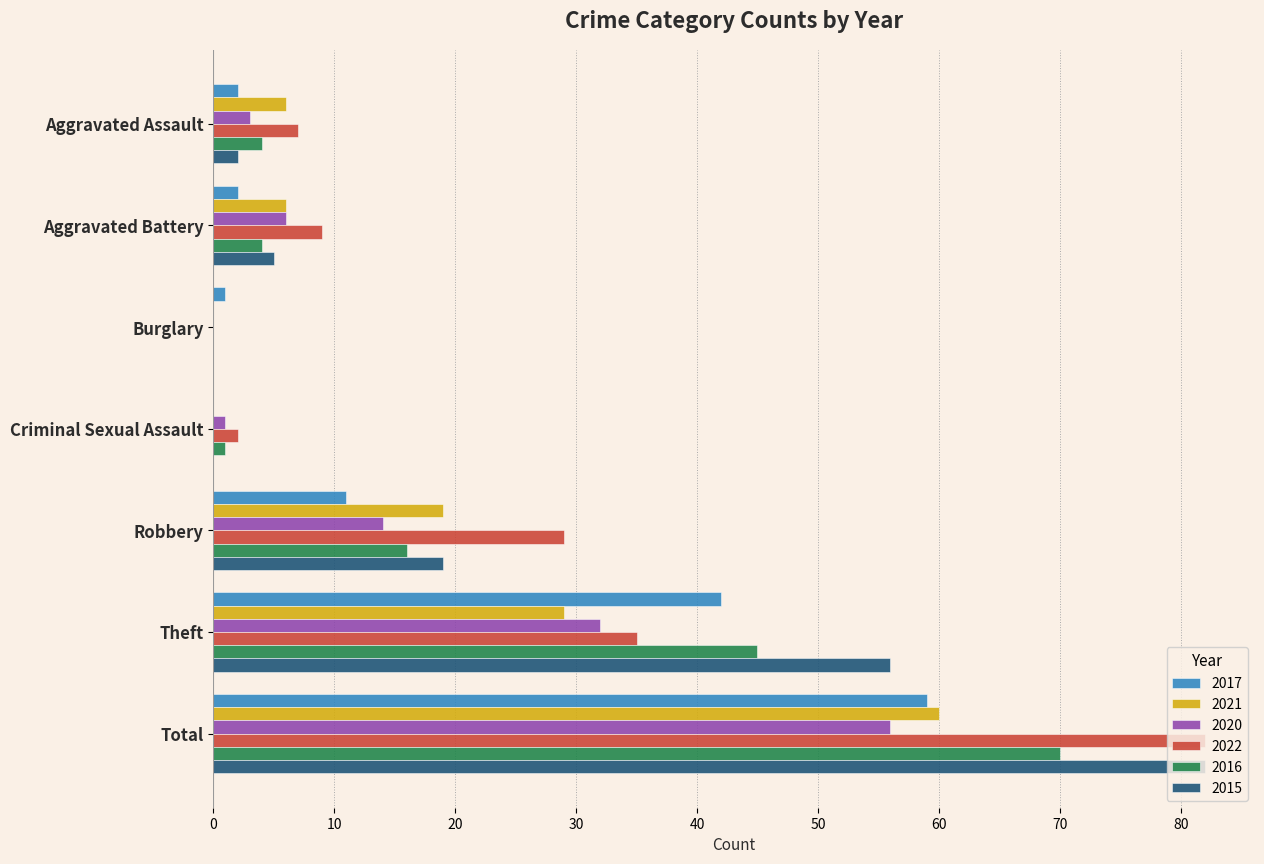

Is the value of 2015 at Aggravated Assault greater than the value of 2022 at Theft?

No